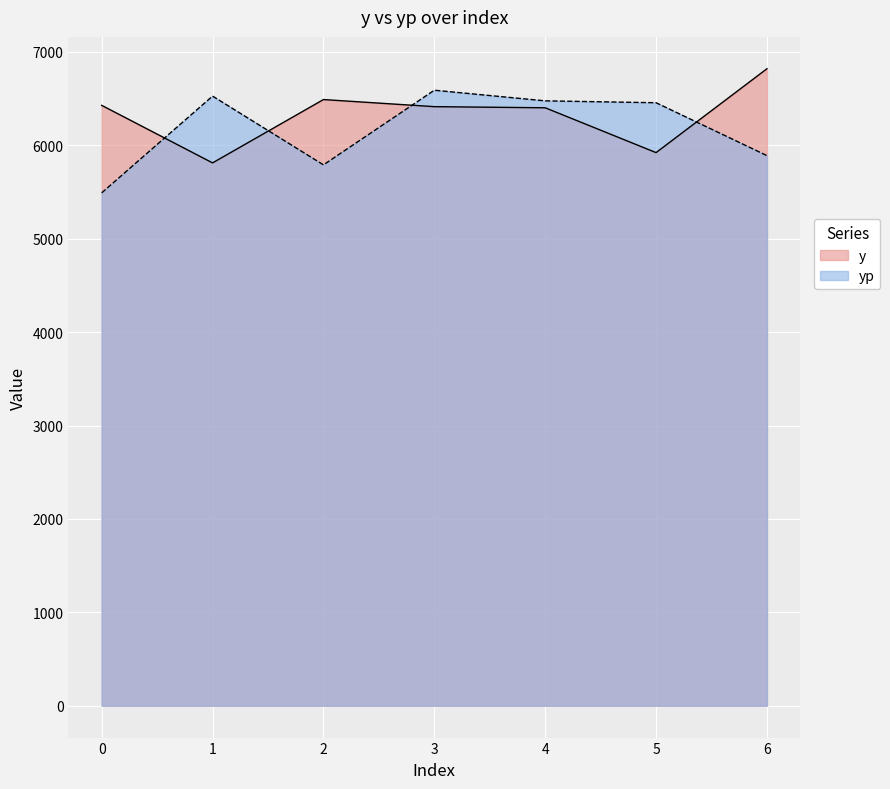

True or false: y has more than 0 interior local peaks.

True